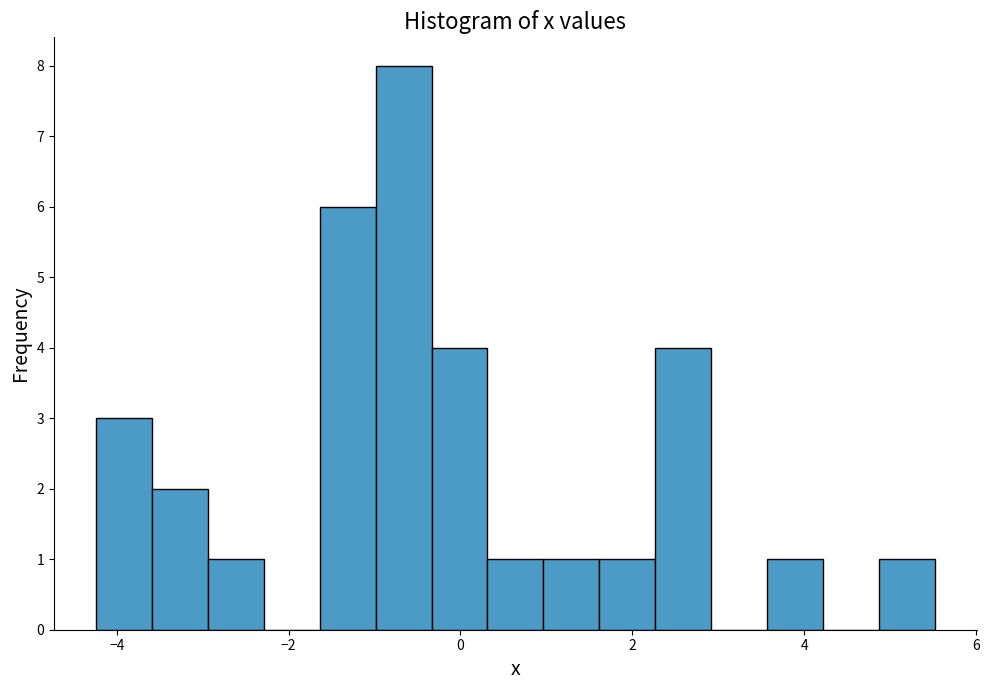

Read against the x-axis, roughly where is the centre of the tallest bar?

-0.6